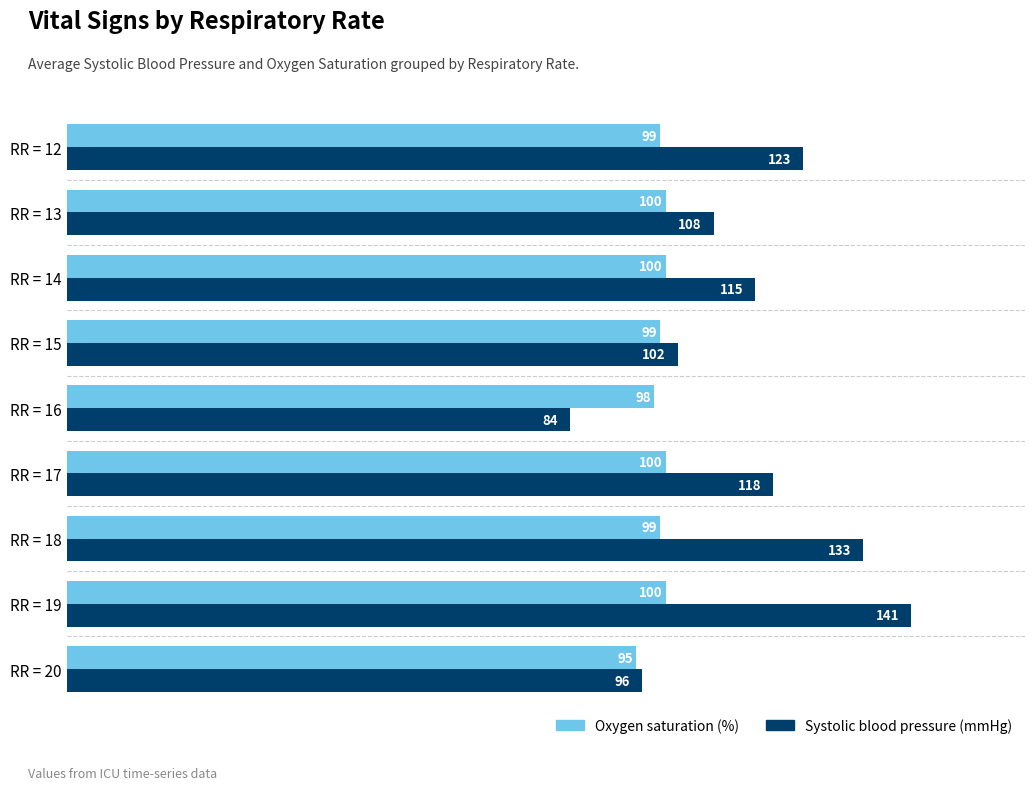

What is the difference between the highest and lowest values at RR = 17?

18